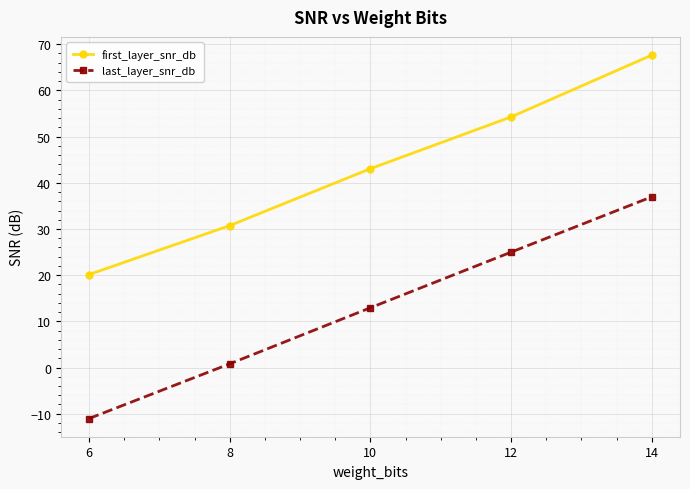

At 8, list the series in order from smallest to largest.

last_layer_snr_db, first_layer_snr_db